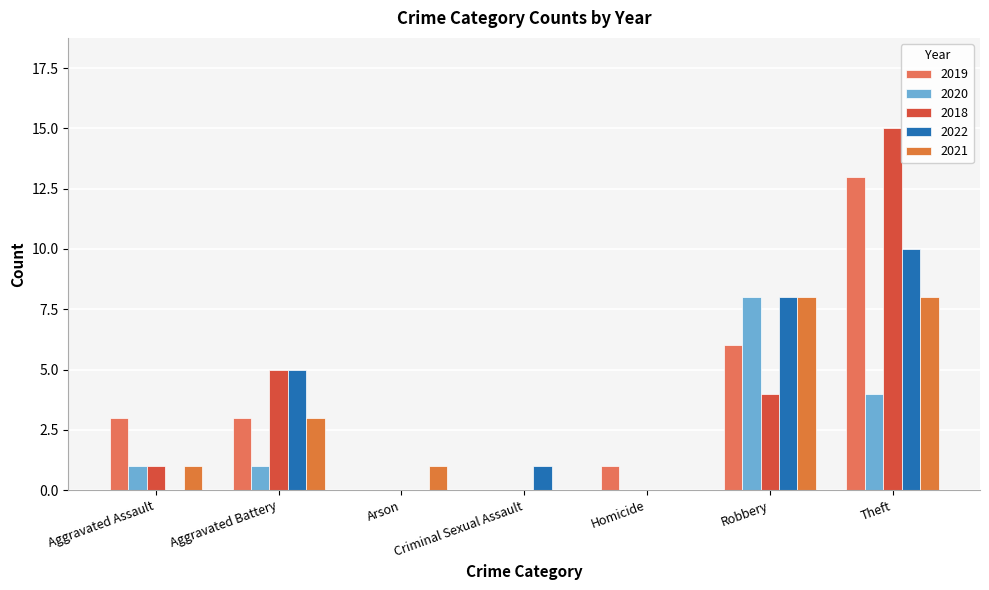

What is the label of the 3rd bar from the left?

Arson